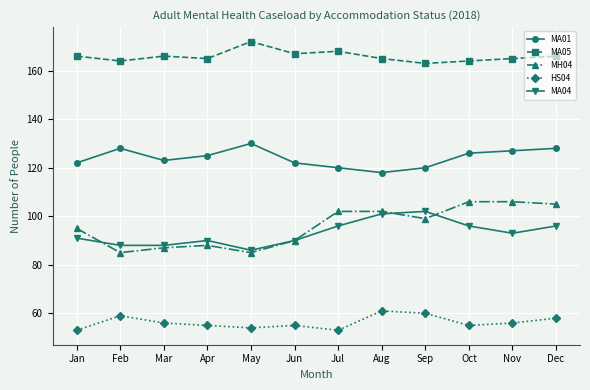

True or false: HS04 and MH04 intersect in this chart.

False